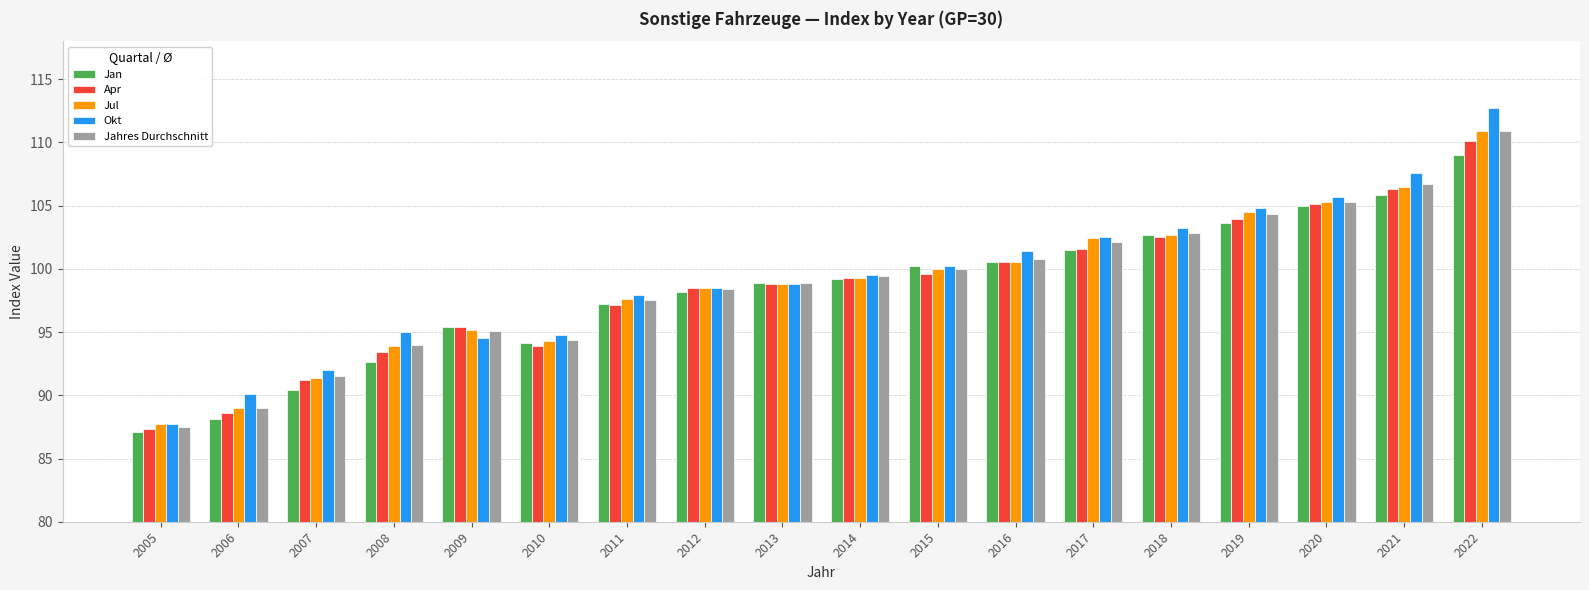

What is the difference between the maximum and minimum values in the Jan series?

21.9